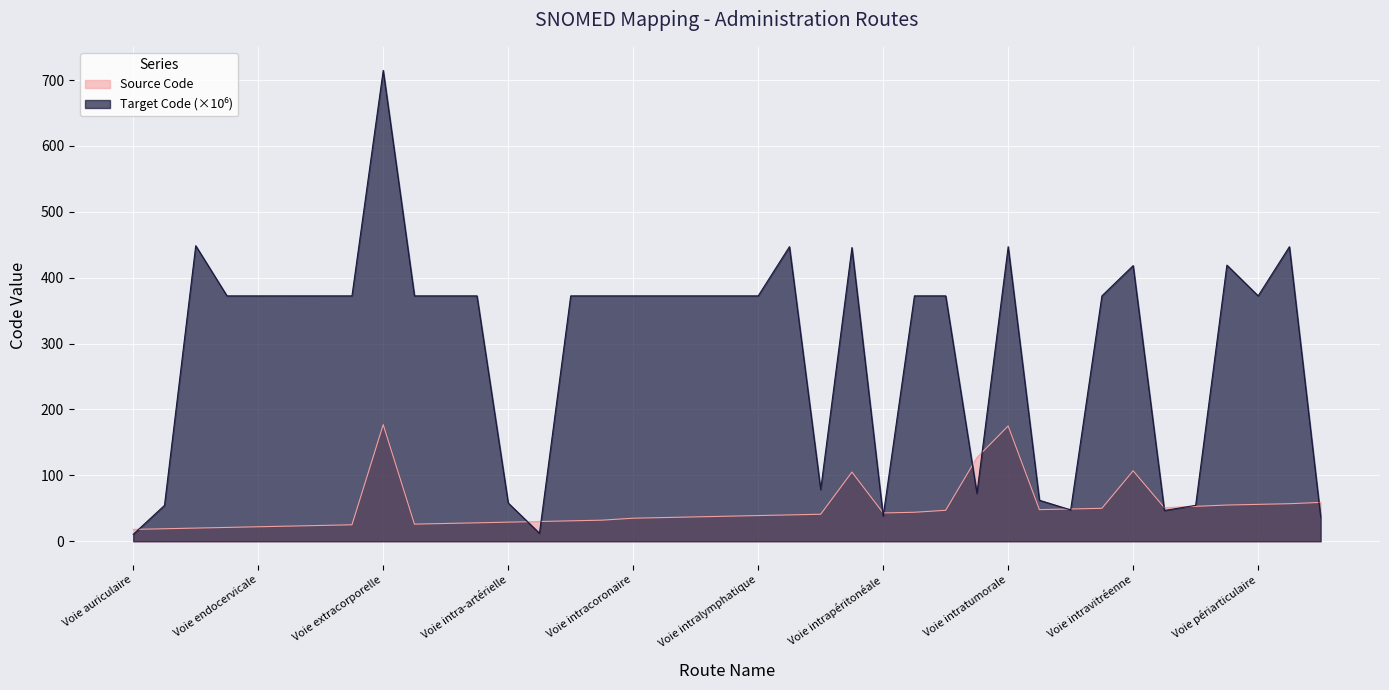

List the series in order of their peak value, highest first.

Target Code, Source Code